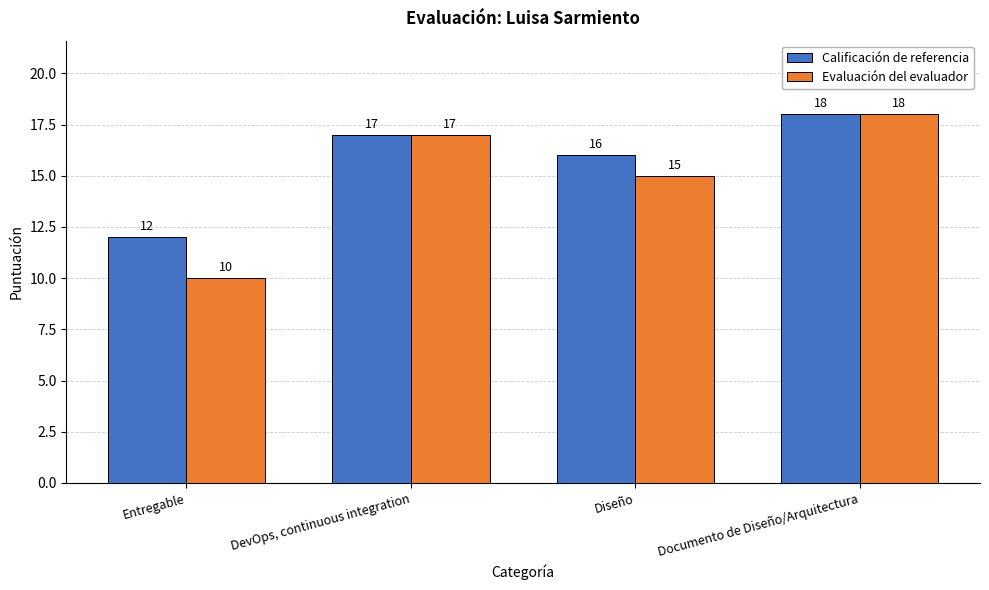

Does the chart contain stacked bars?

No